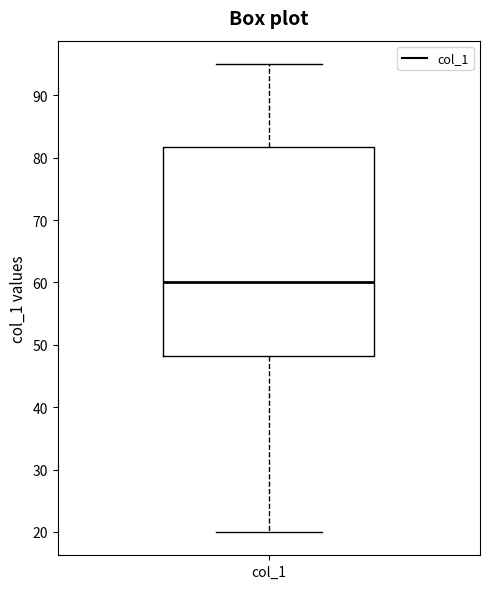

Read this box plot against the y-axis: the position of the median line, the range covered by the box, and the ends of both whiskers. The values are not printed on the chart, so give them approximately, as read against the axis.

median 60, box 48 to 82, whiskers 20 to 95